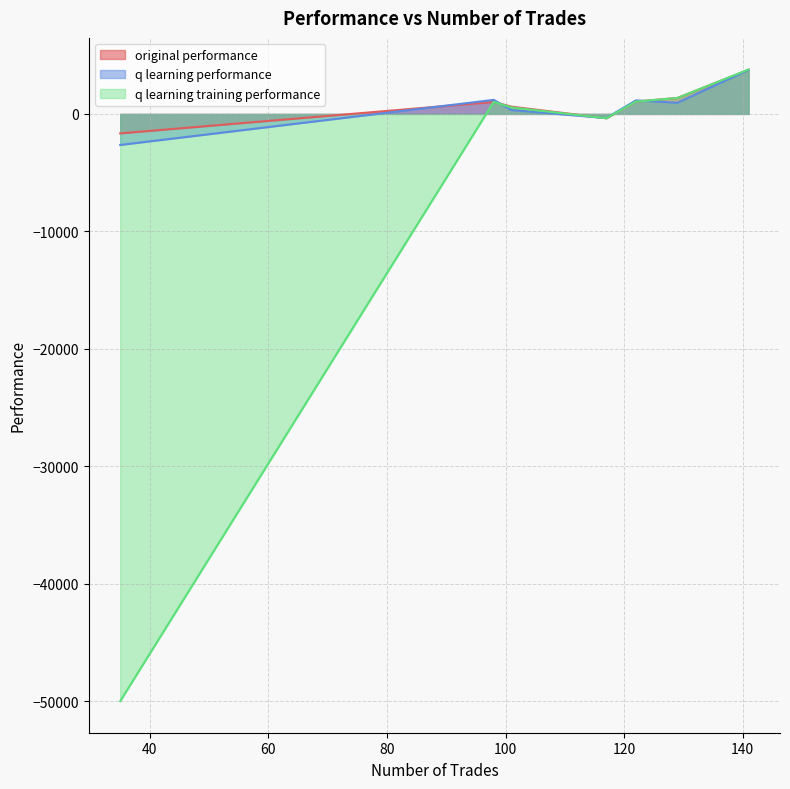

How many lines are shown in the chart?

3